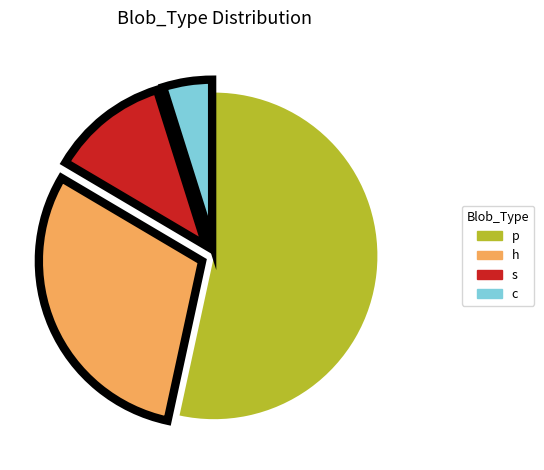

Which has a higher value, s or p?

p